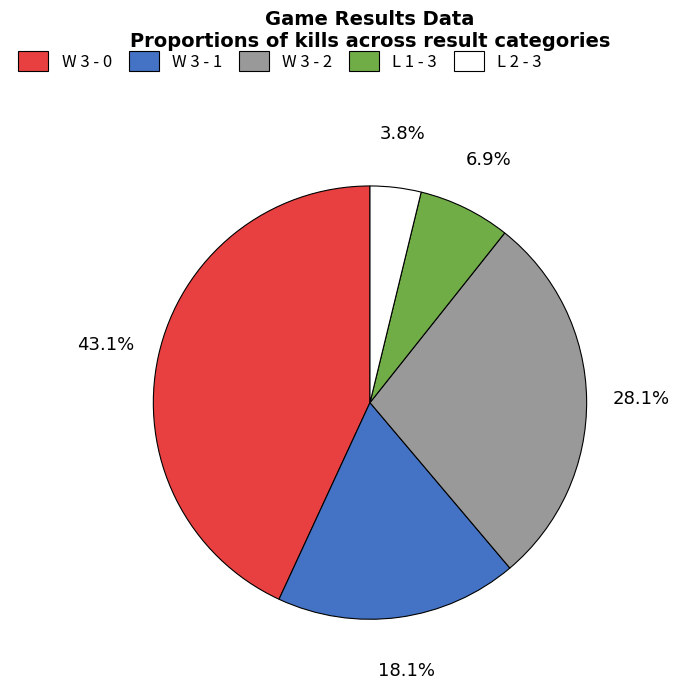

Does any single category account for the majority?

No